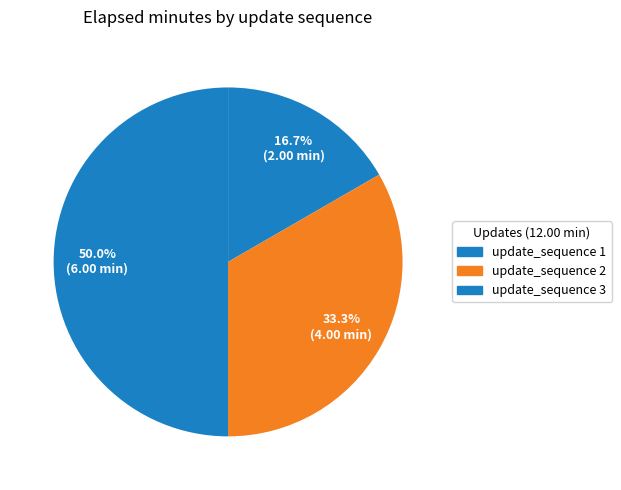

Count the number of slices in the pie.

3